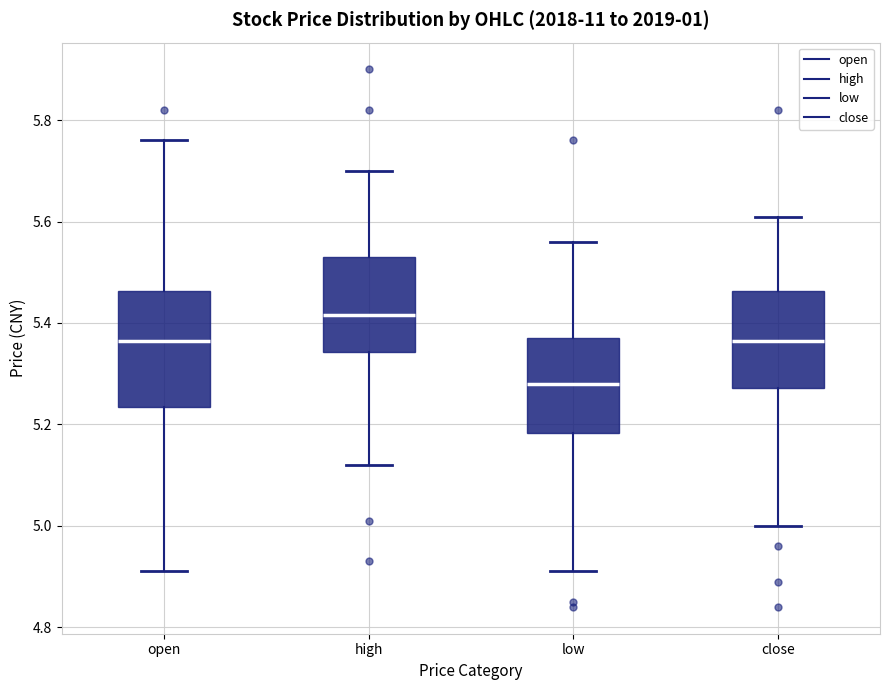

Where is the upper edge of the box for low on the y-axis? The values are not printed on the chart, so give them approximately, as read against the axis.

5.38